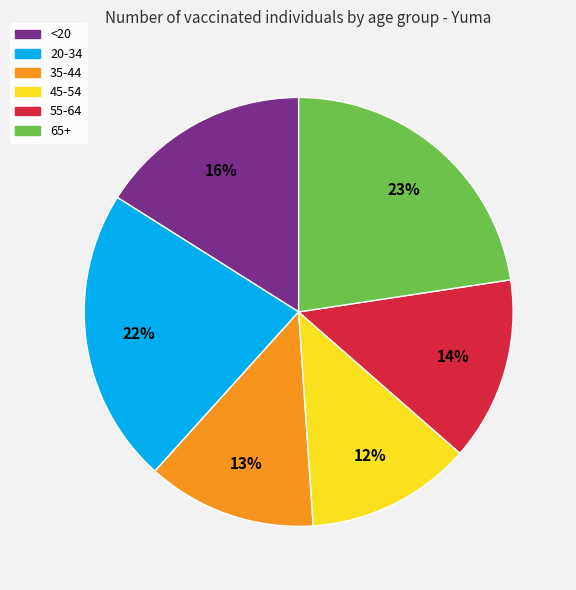

How many segments does this pie chart have?

6